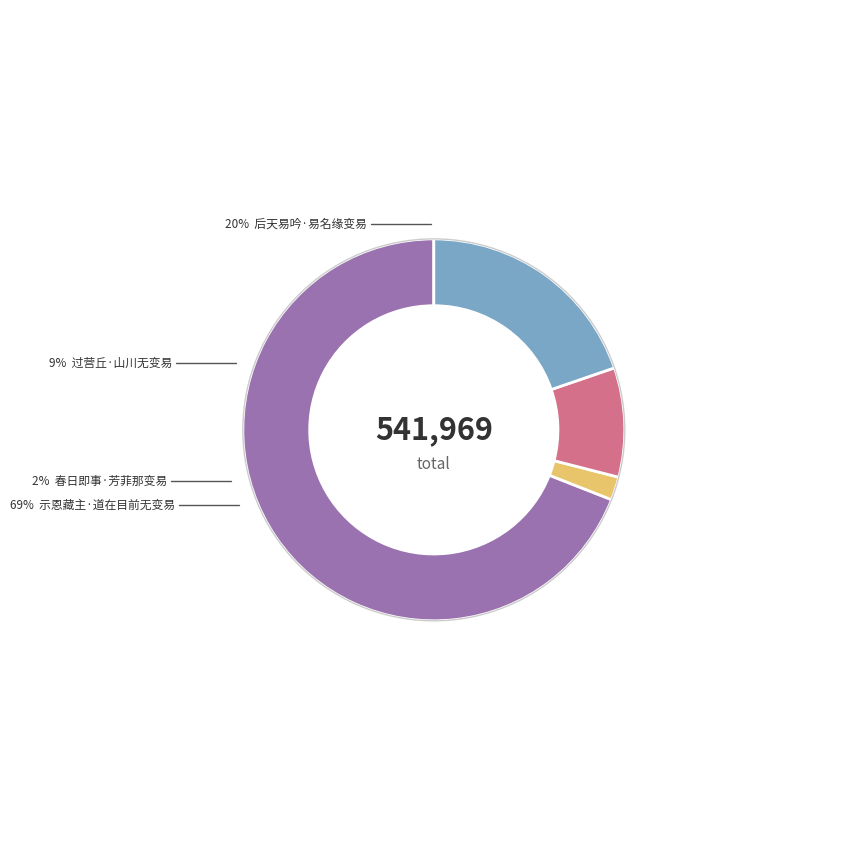

To the nearest percent, what percentage of the pie is 过营丘·山川无变易?

9%